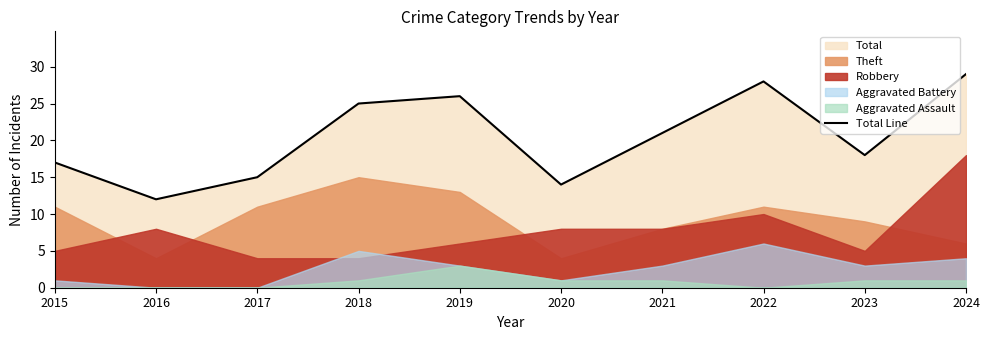

At which label does the data first exceed 21?

2018